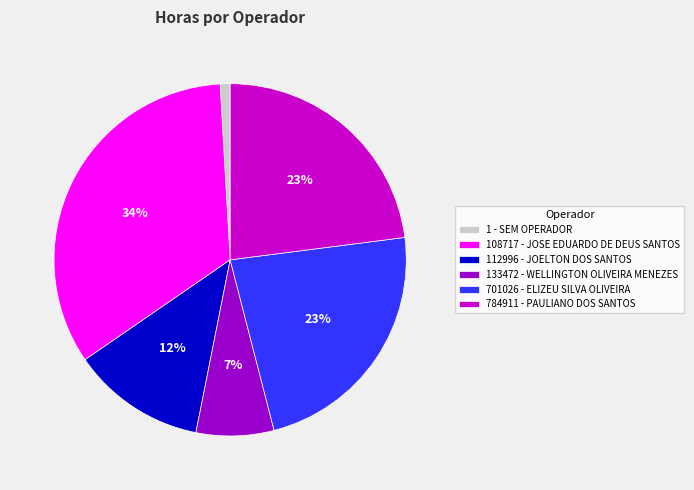

What is the largest slice in the pie chart?

108717 - JOSE EDUARDO DE DEUS SANTOS